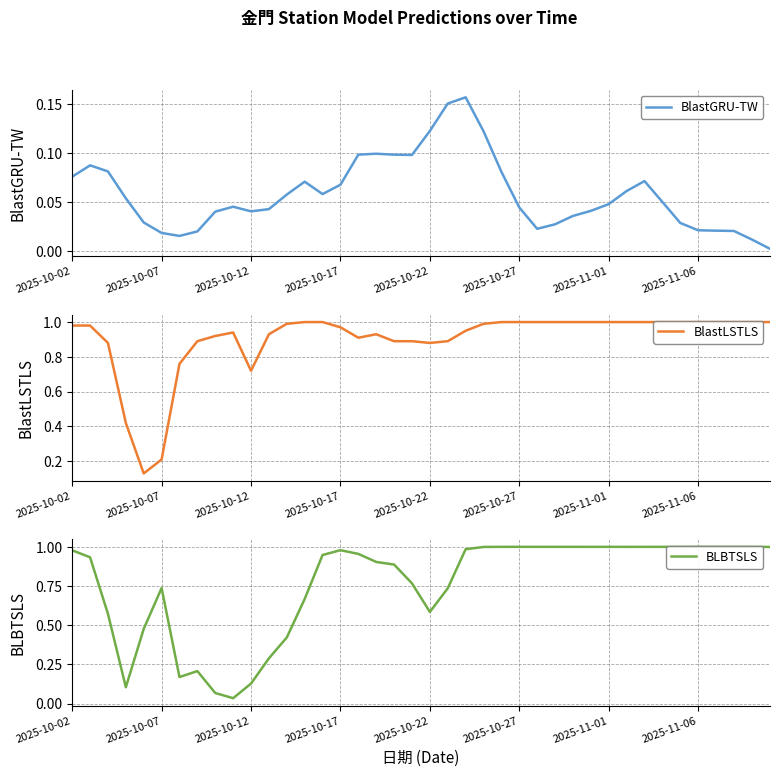

How many lines are shown in the chart?

3